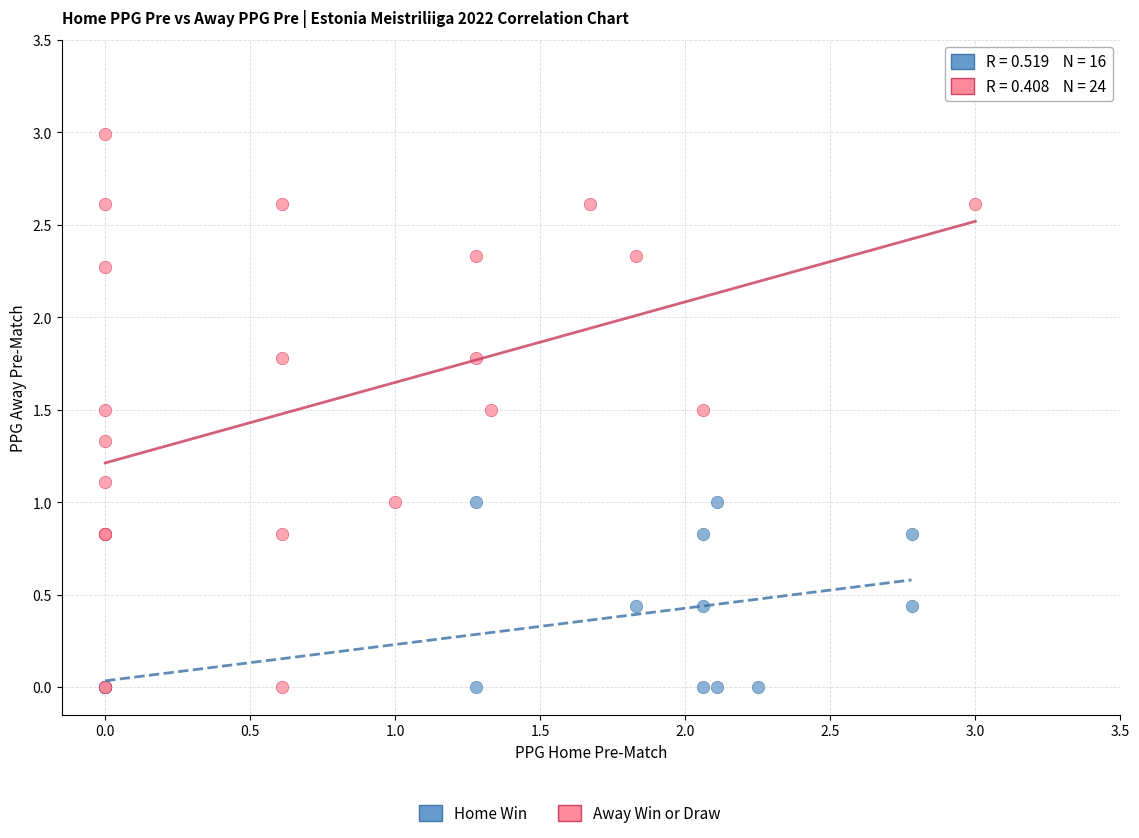

Which series has the largest Y range (max minus min)?

Away Win or Draw